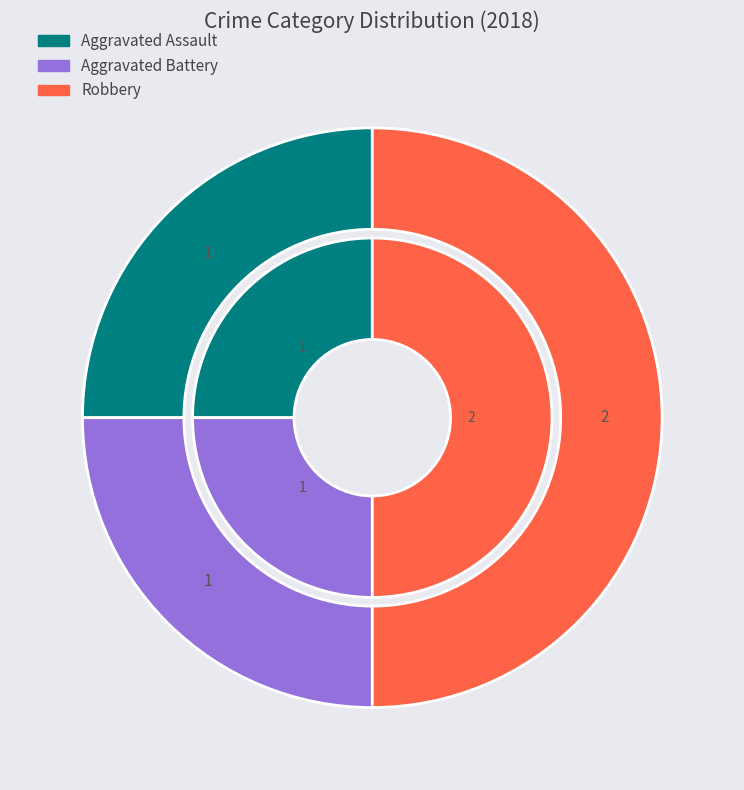

To the nearest percent, what is the difference between the Robbery and Aggravated Assault slice percentages?

25%